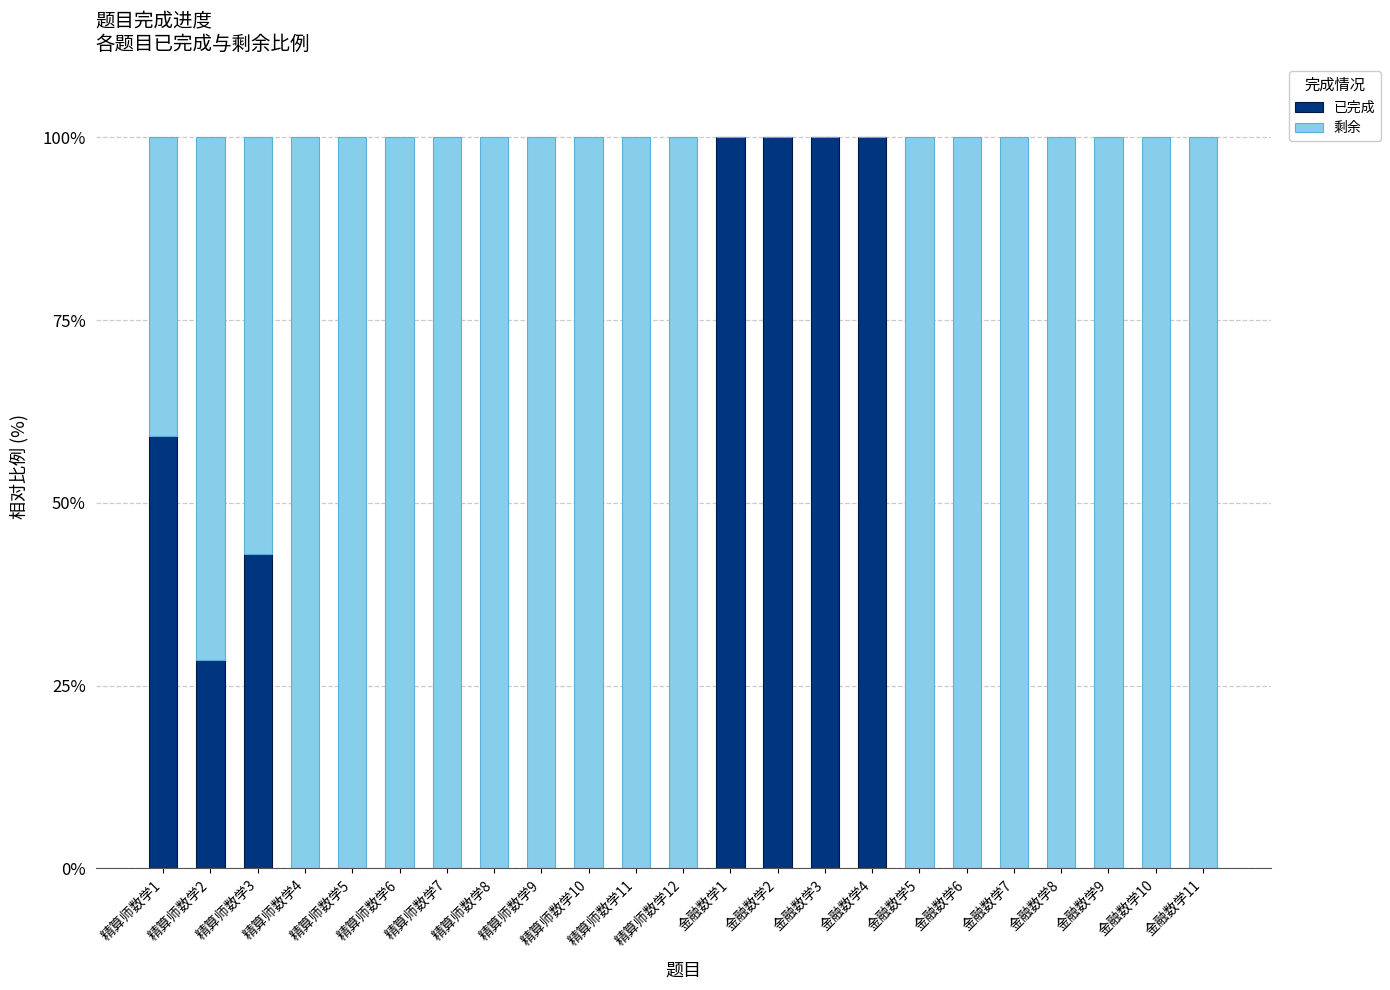

Is it true that 已完成 equals 43.0 at 精算师数学3?

True